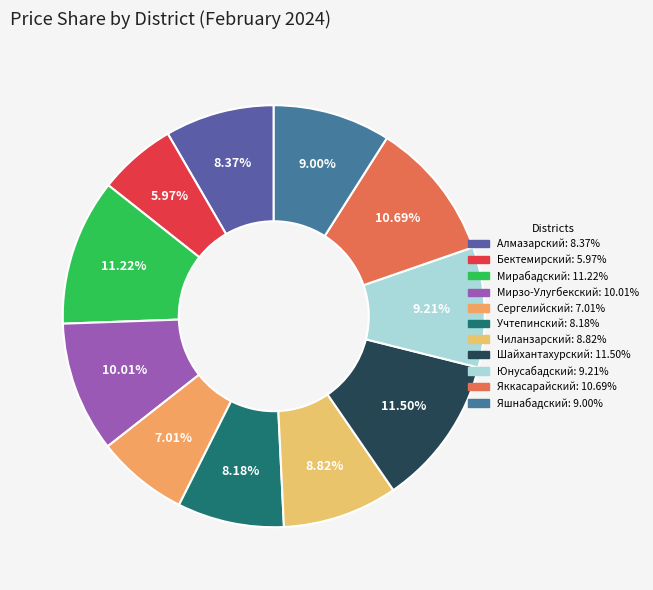

Which category has the smallest portion of the pie?

Бектемирский